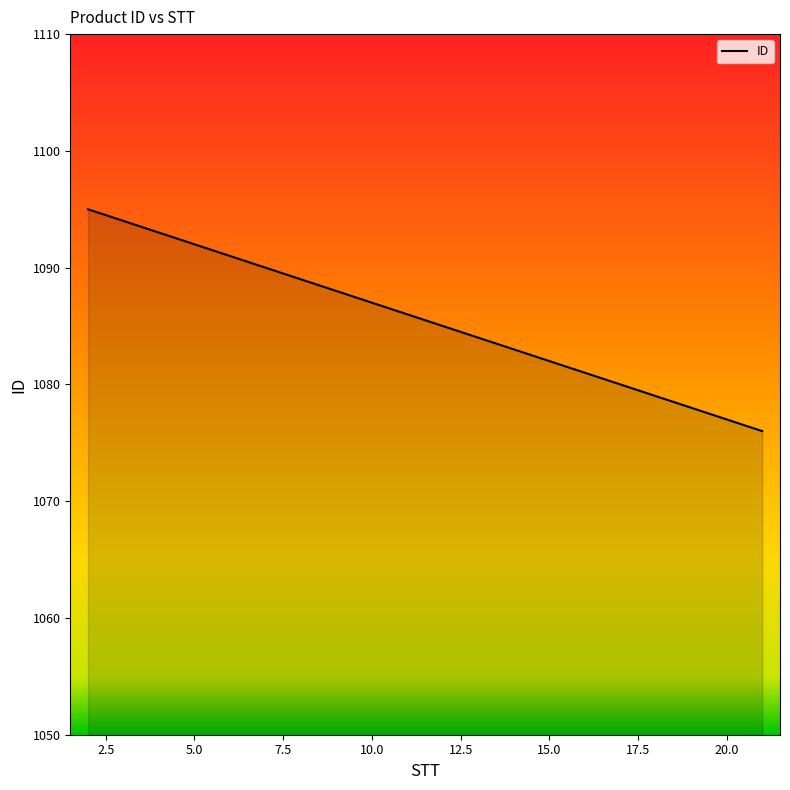

Does the chart display data point markers on the line(s)?

No